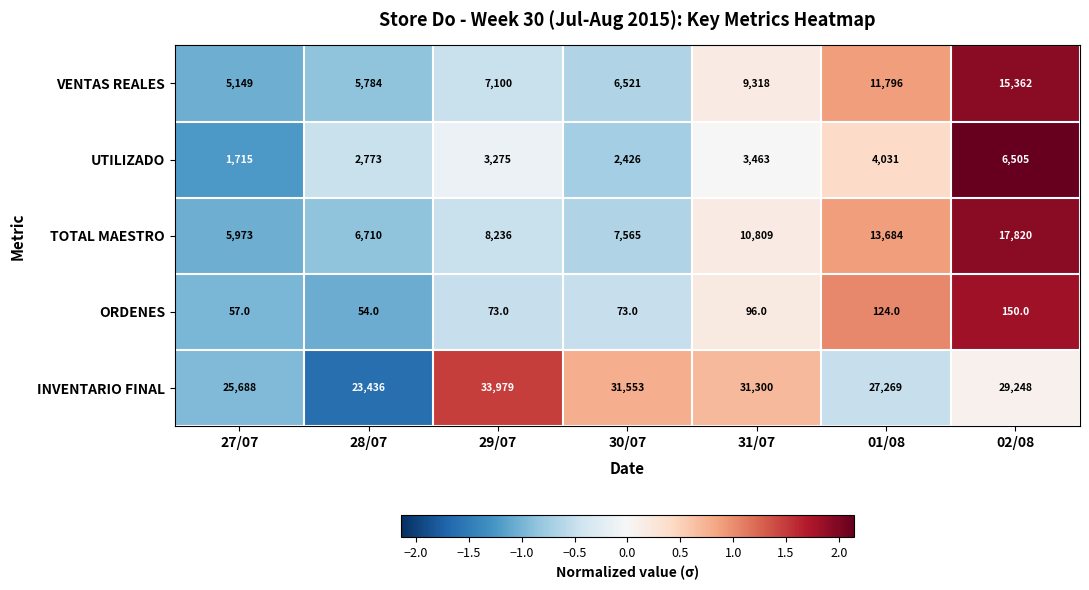

List the series in order of their peak value, lowest first.

ORDENES, UTILIZADO, VENTAS REALES, TOTAL MAESTRO, INVENTARIO FINAL